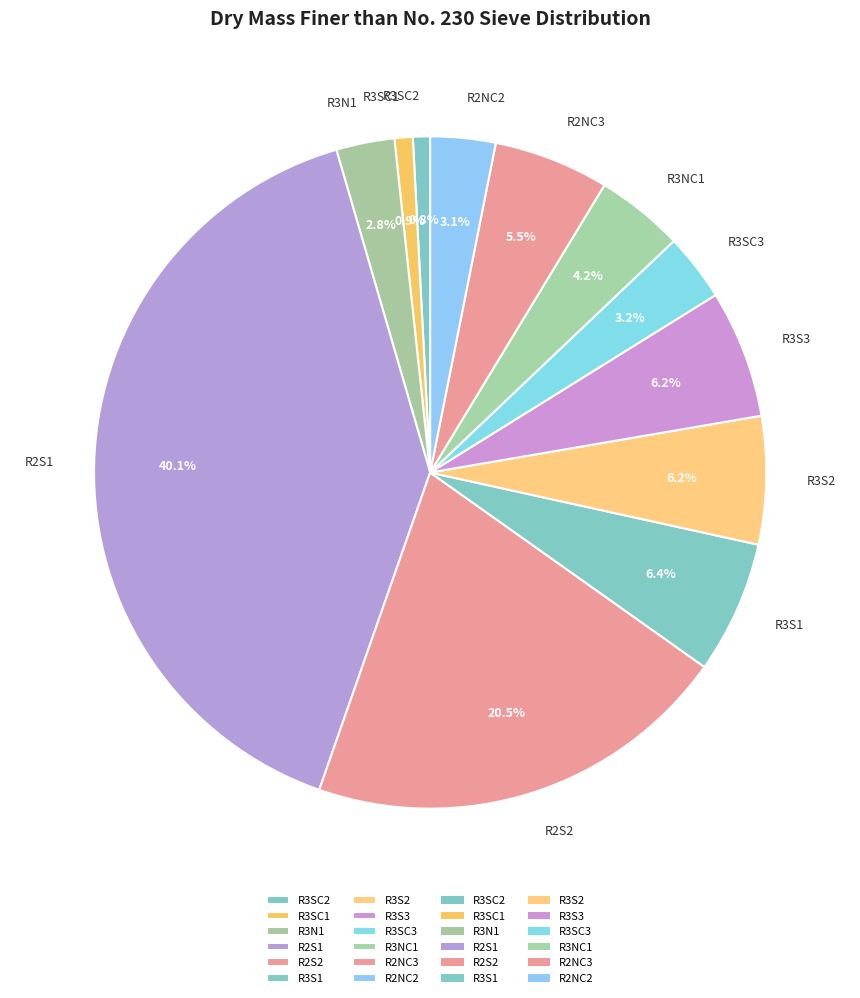

How many segments does this pie chart have?

12